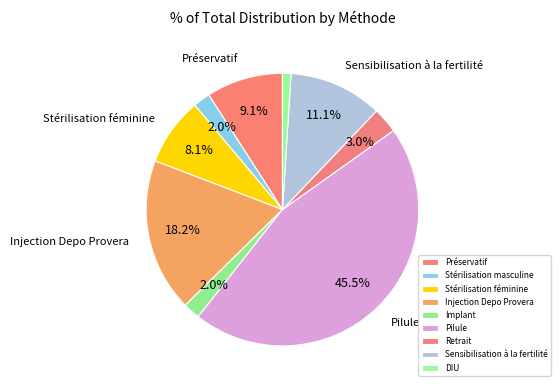

How many segments does this pie chart have?

9